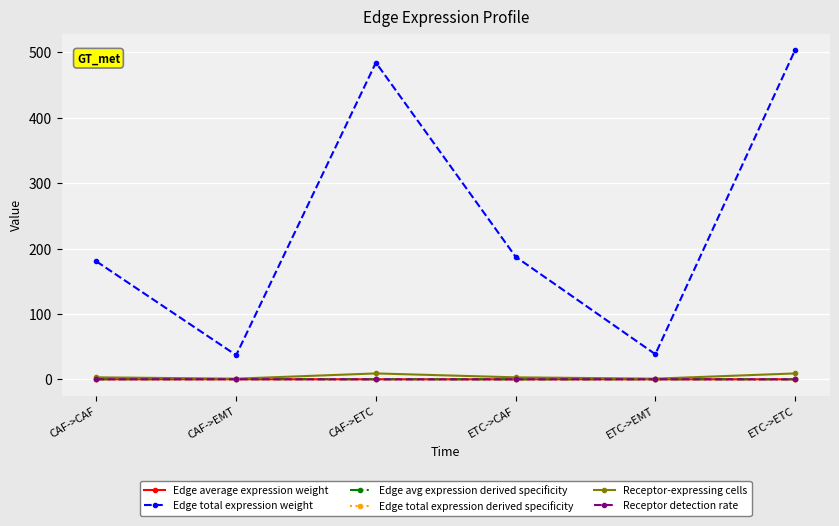

The value of Edge total expression weight at CAF->EMT is 36.9. True or false?

True